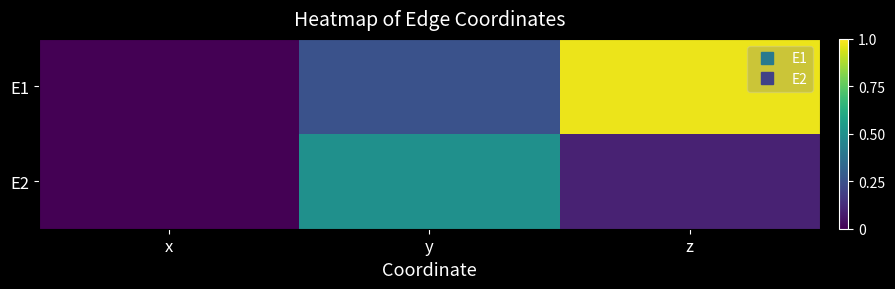

Between z and x, which is larger?

z